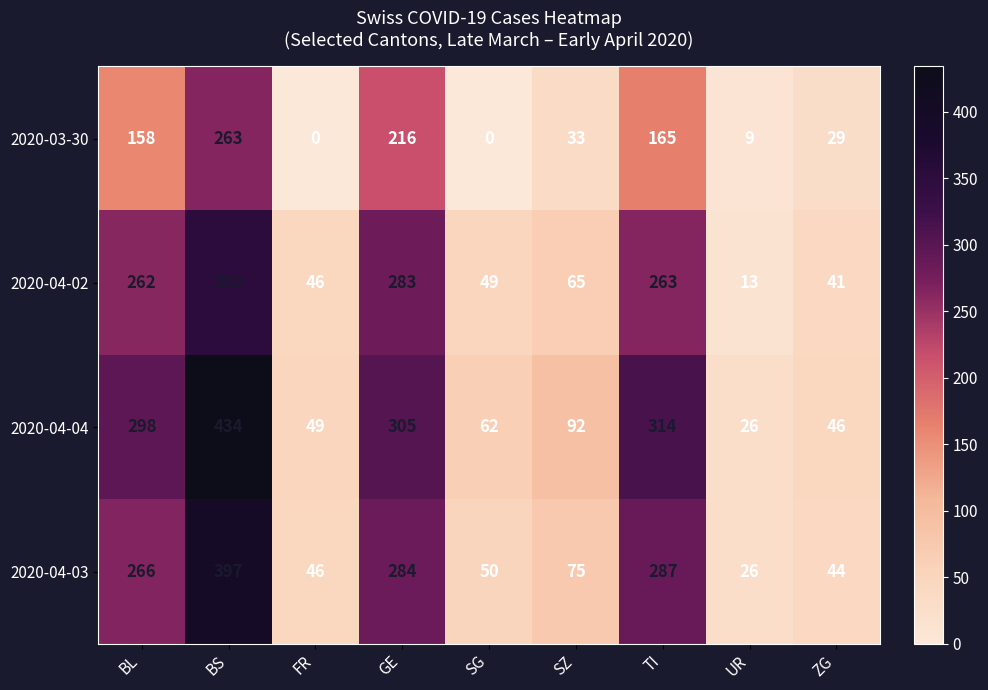

List the series in order of their peak value, lowest first.

2020-03-30, 2020-04-02, 2020-04-03, 2020-04-04